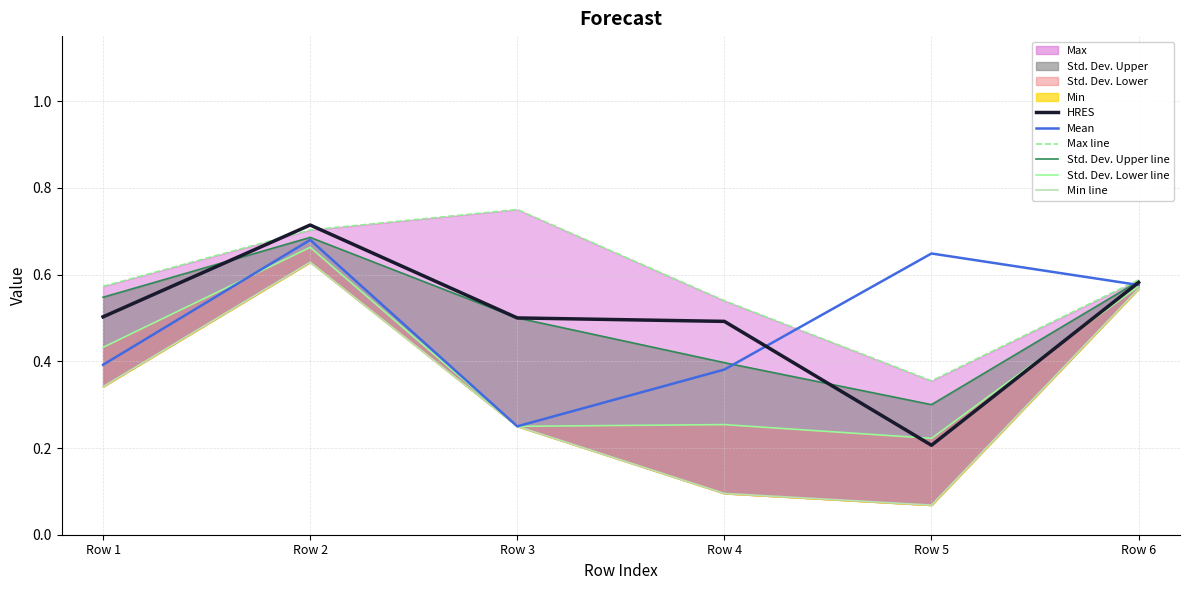

At how many categories does at least one series exceed 0?

6